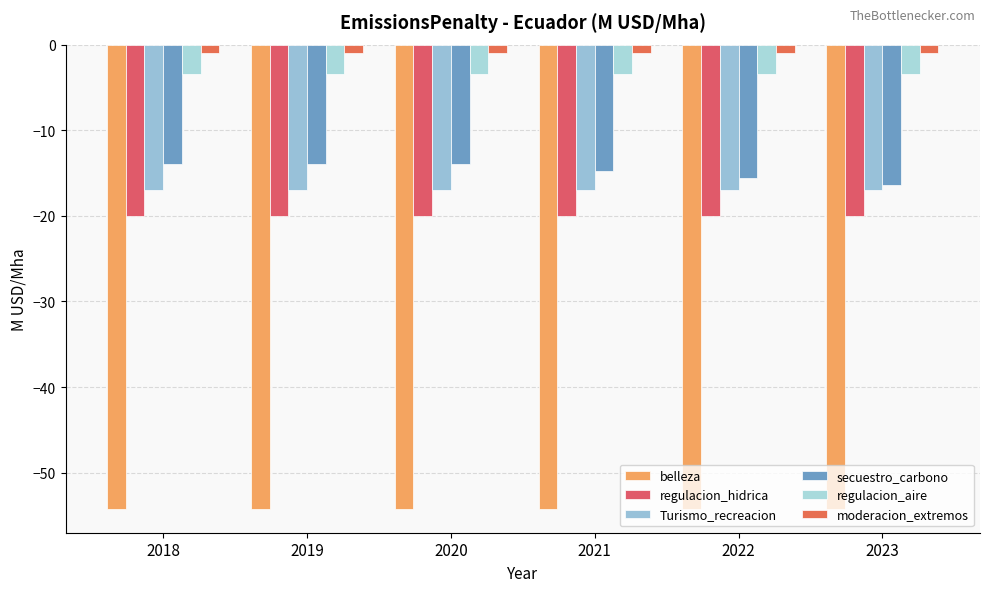

Which series has the largest range (max minus min)?

secuestro_carbono